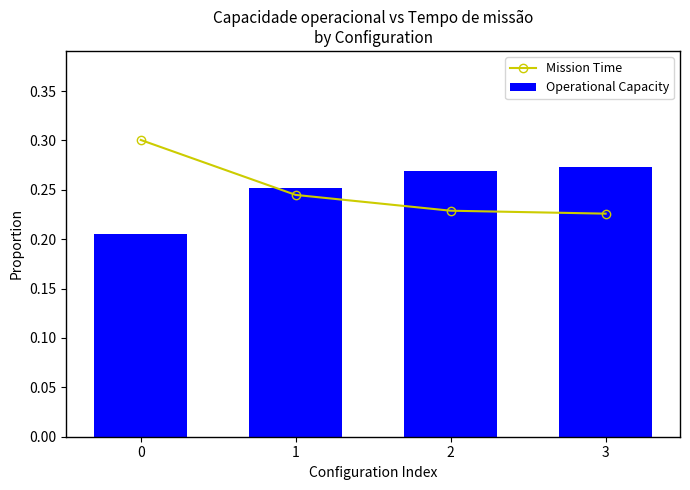

Is the value of Mission Time at 1 greater than the value of Operational Capacity at 1?

No